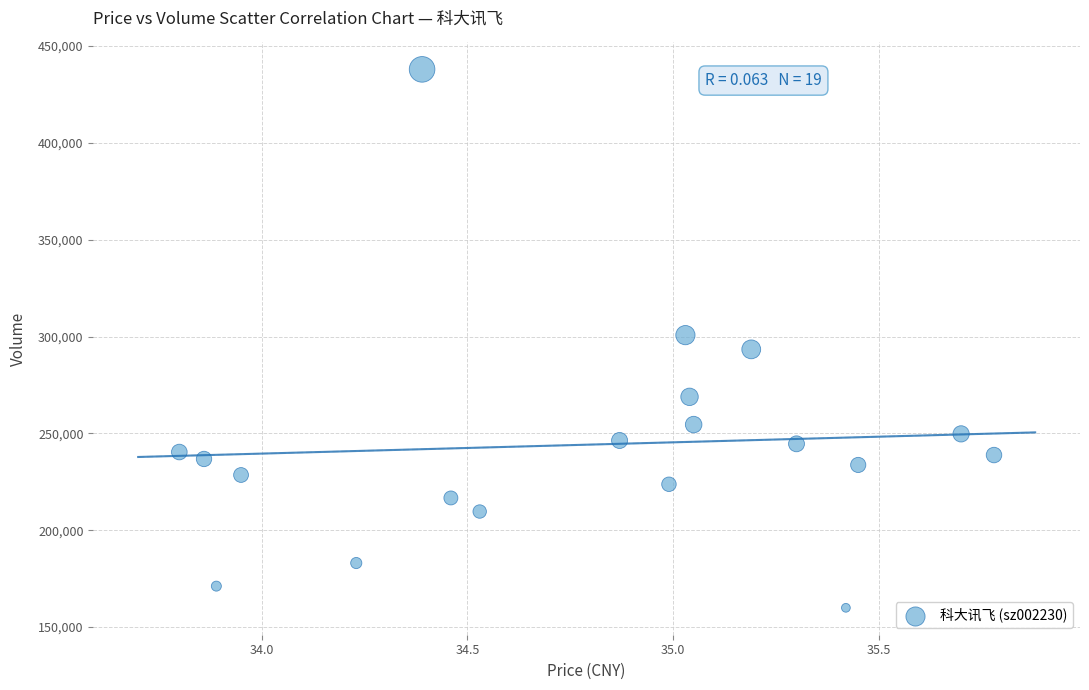

What is the range of Y values (max minus min)?

278034